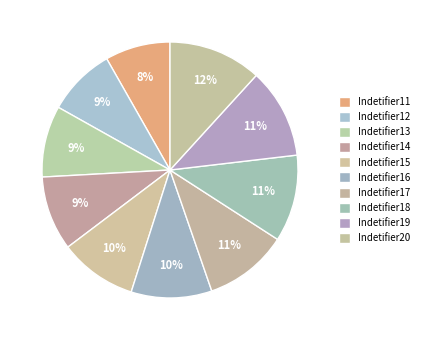

Which has a higher value, Indetifier12 or Indetifier18?

Indetifier18